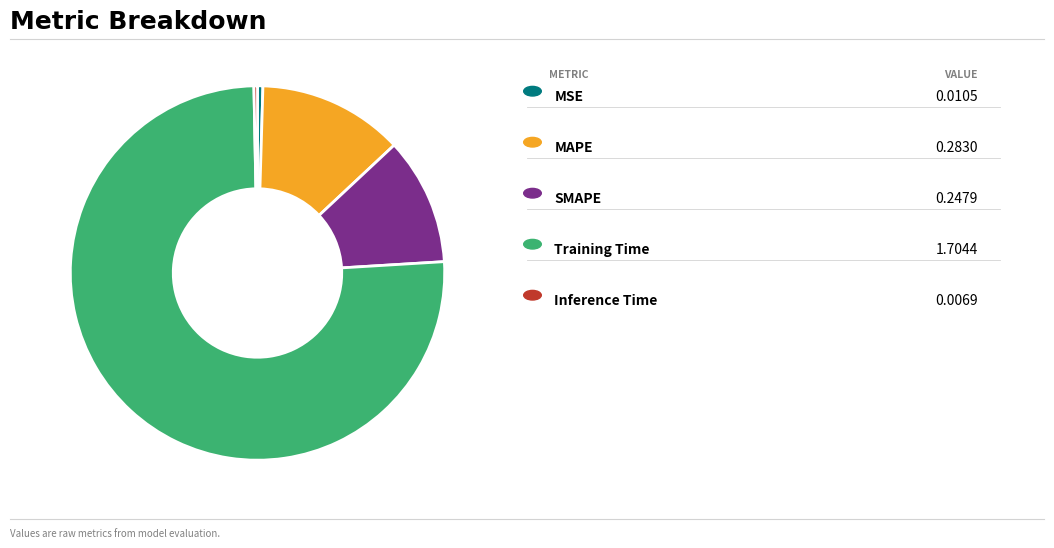

Is there any slice that represents more than half of the pie?

Yes